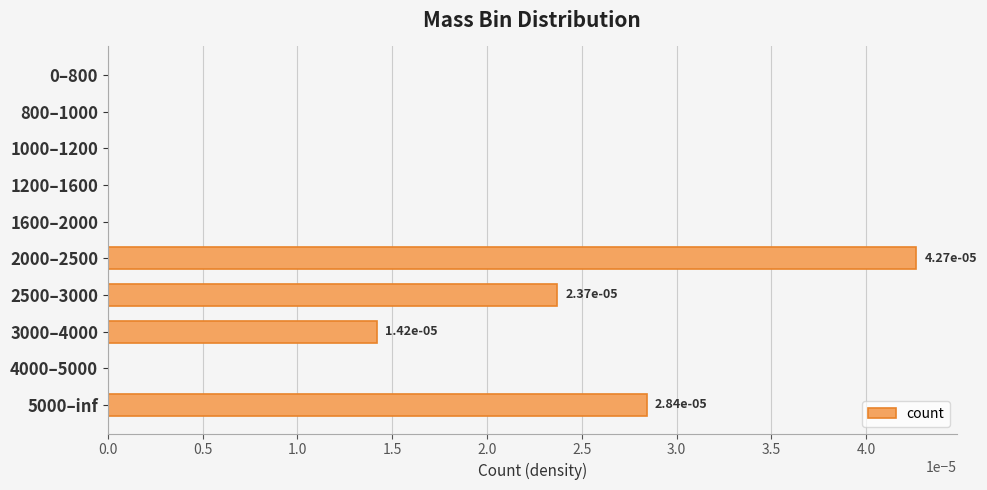

Are the bars grouped side by side (vs. stacked)?

No